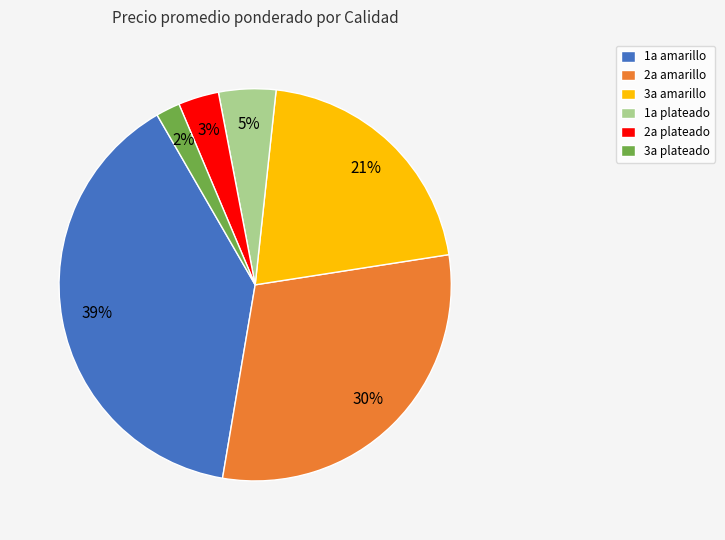

To the nearest percent, what is the average slice percentage?

17%